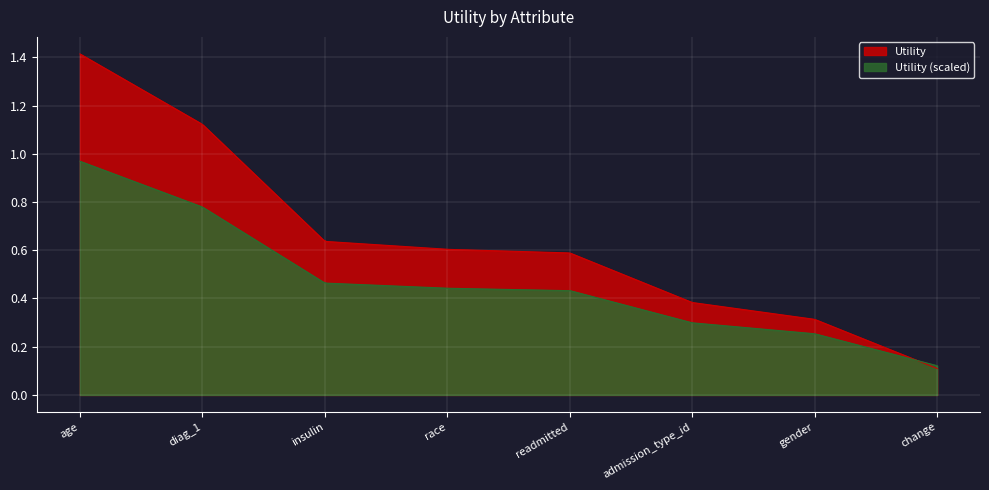

How many lines are shown in the chart?

2